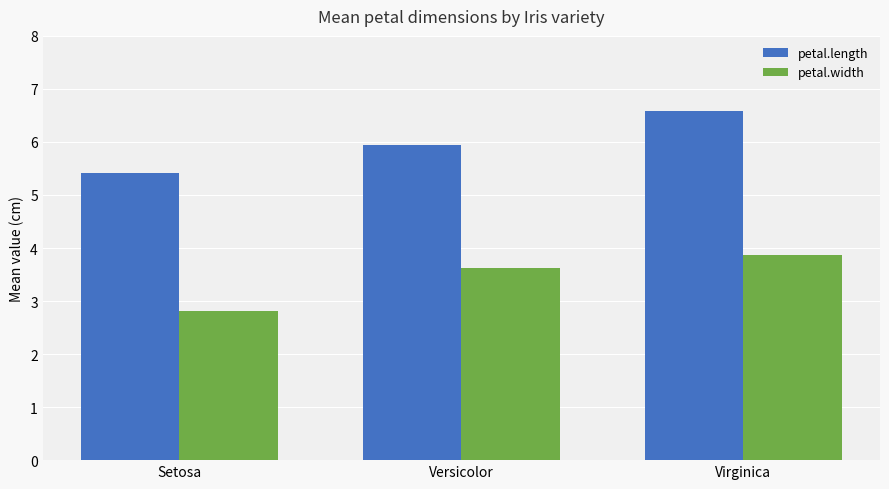

What is the sum of all petal.length values?

17.9